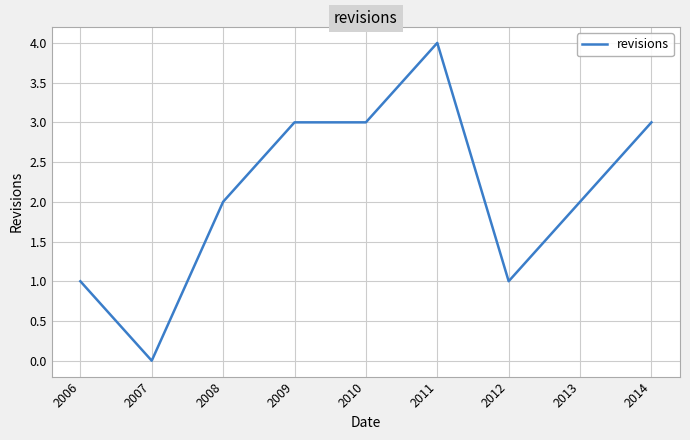

True or false: the data shows 2 at 2012.

False